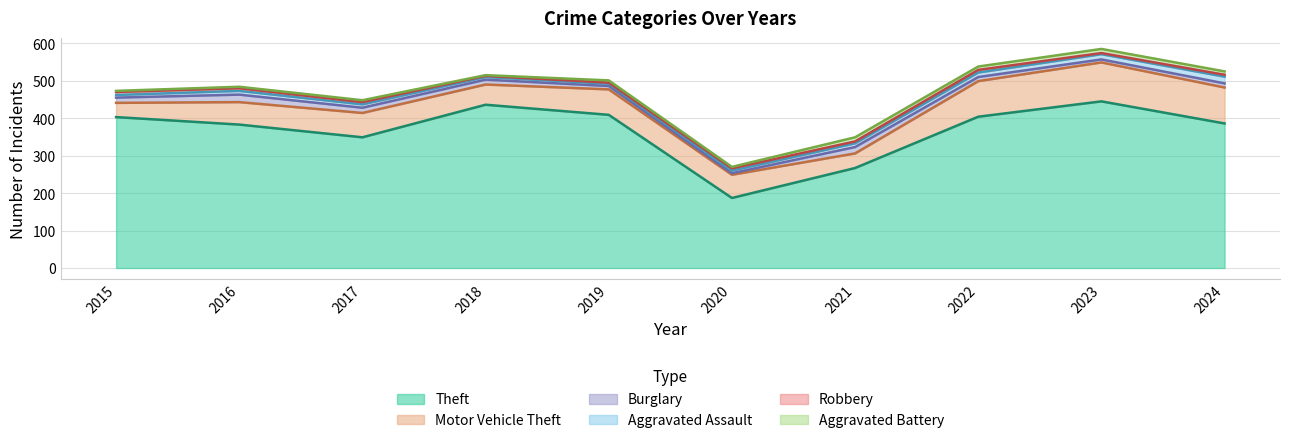

Reading right to left, extract all data points from this chart.

Theft: 2024=386	2023=445	2022=404	2021=267	2020=187	2019=409	2018=436	2017=349	2016=383	2015=403
Motor Vehicle Theft: 2024=96	2023=104	2022=95	2021=39	2020=62	2019=68	2018=54	2017=65	2016=60	2015=38
Burglary: 2024=11	2023=8	2022=11	2021=17	2020=4	2019=9	2018=13	2017=14	2016=20	2015=14
Aggravated Assault: 2024=18	2023=14	2022=12	2021=10	2020=7	2019=6	2018=7	2017=9	2016=10	2015=7
Robbery: 2024=5	2023=3	2022=7	2021=5	2020=6	2019=3	2018=3	2017=6	2016=7	2015=8
Aggravated Battery: 2024=9	2023=11	2022=9	2021=11	2020=4	2019=6	2018=2	2017=5	2016=4	2015=3